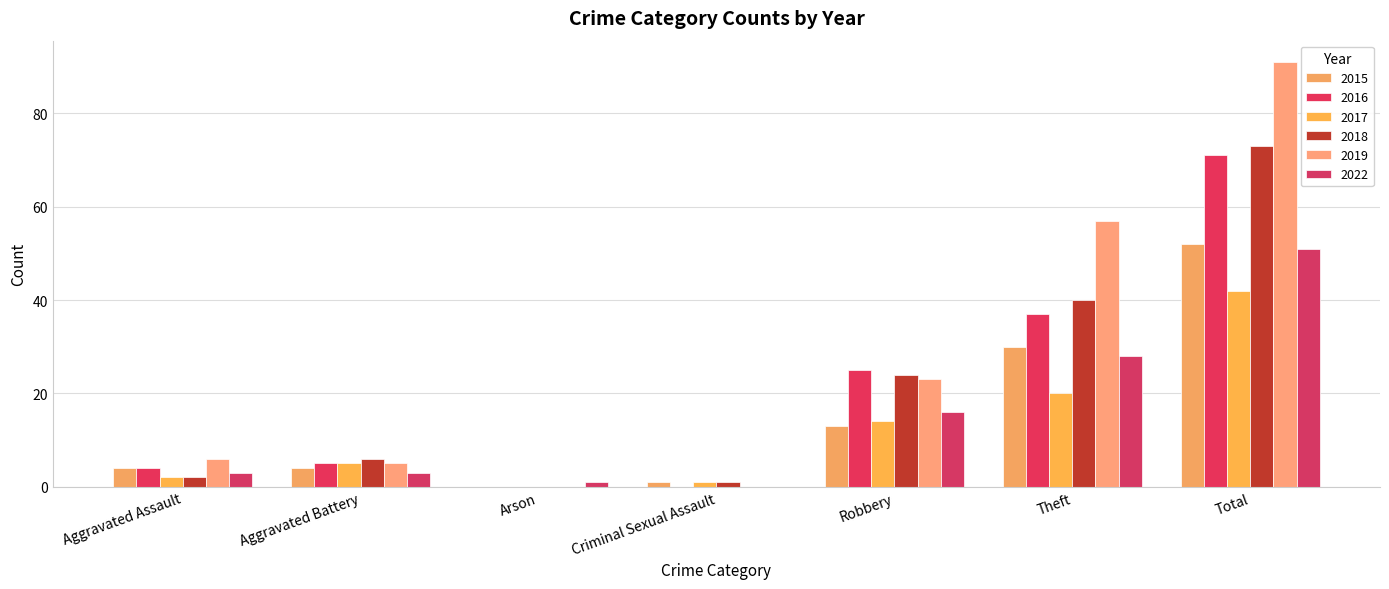

What is the label of the 5th bar from the left?

Robbery